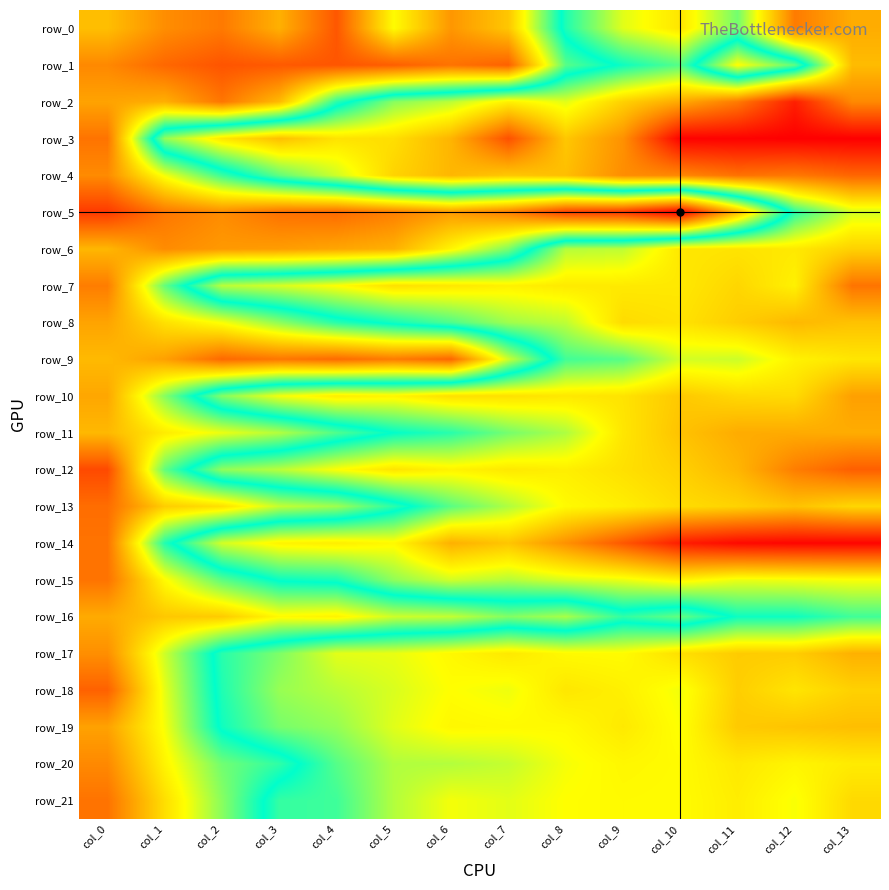

What is the maximum value shown in the chart?

1.3